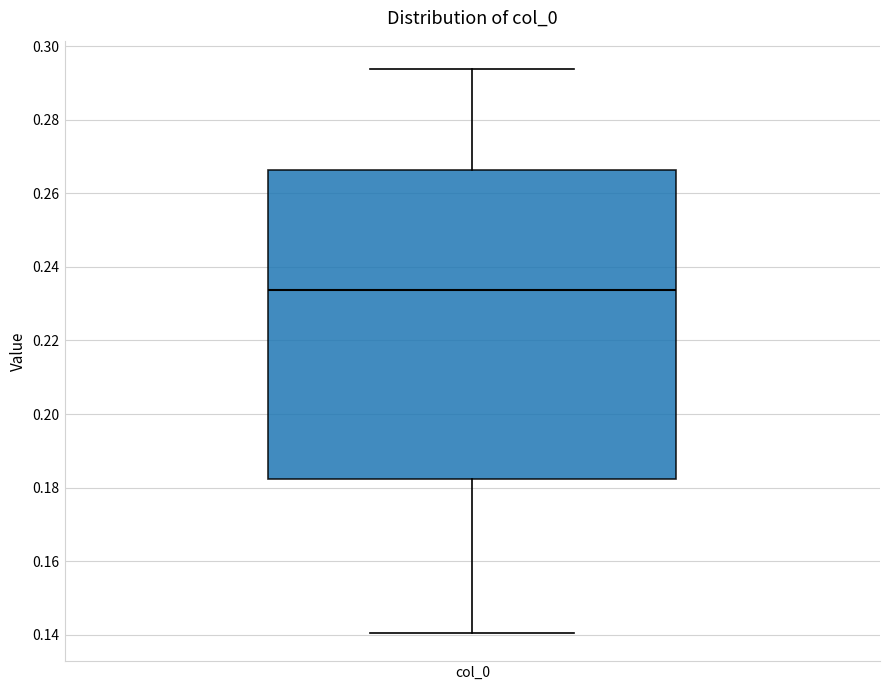

Read this box plot against the y-axis: the position of the median line, the range covered by the box, and the ends of both whiskers. The values are not printed on the chart, so give them approximately, as read against the axis.

median 0.234, box 0.182 to 0.266, whiskers 0.140 to 0.294